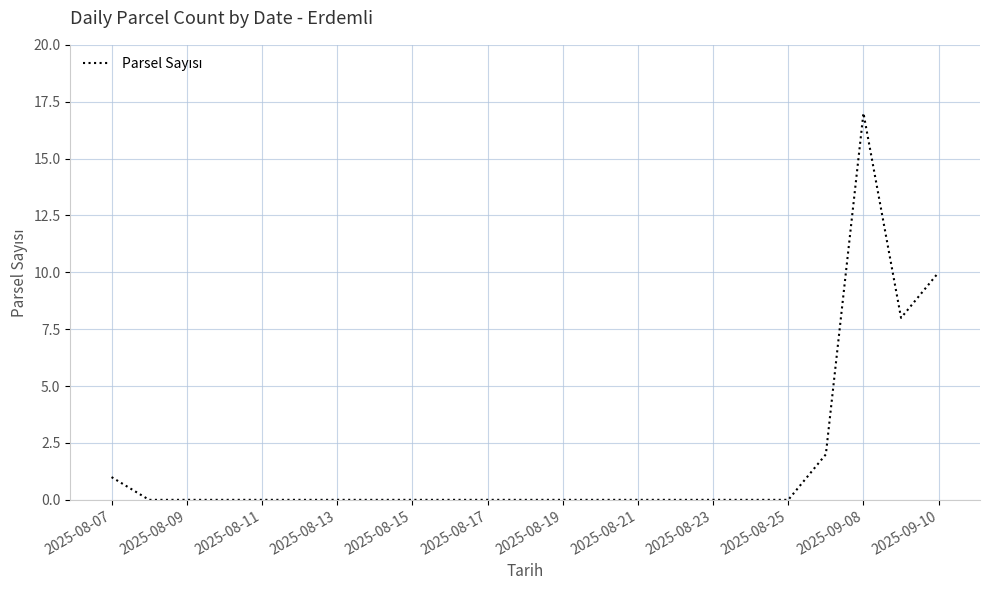

Count the number of categories in the chart.

23